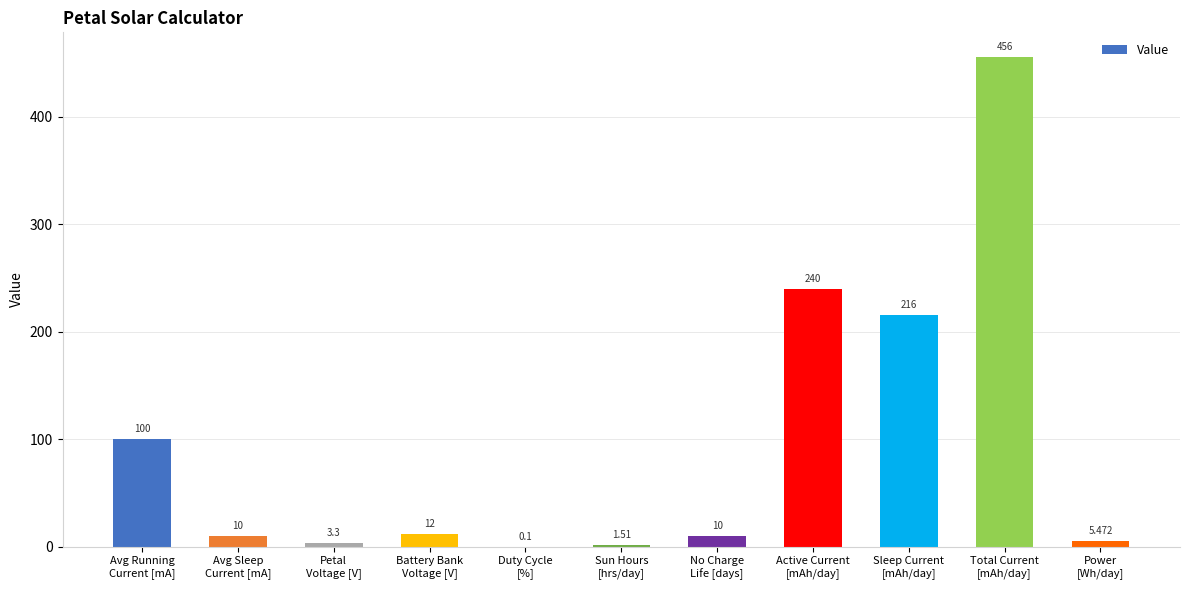

What is the change in value from Petal
Voltage [V] to Power
[Wh/day]?

+2.2